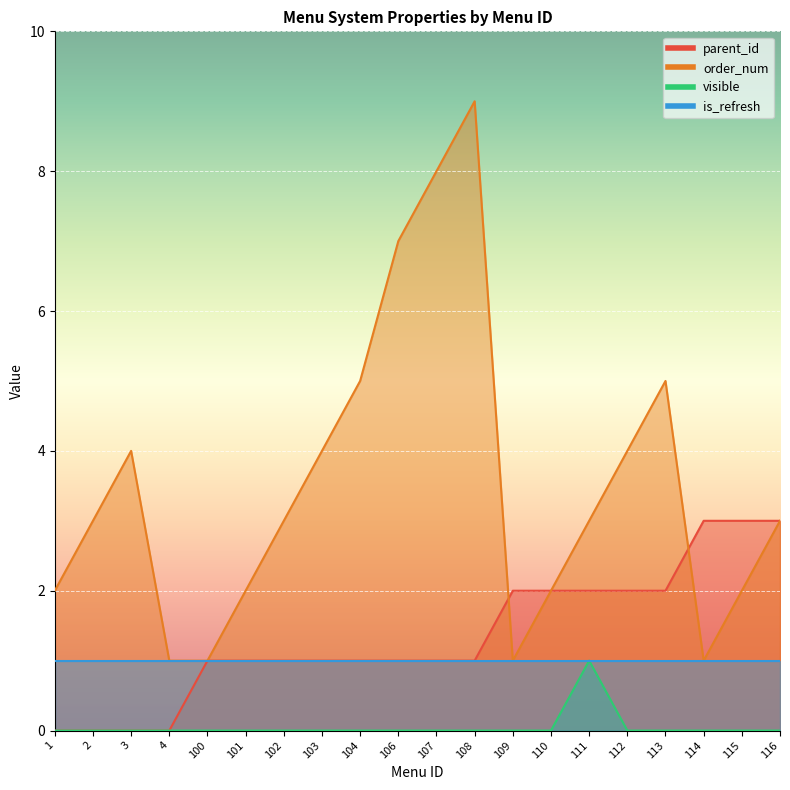

True or false: parent_id and visible intersect in this chart.

False